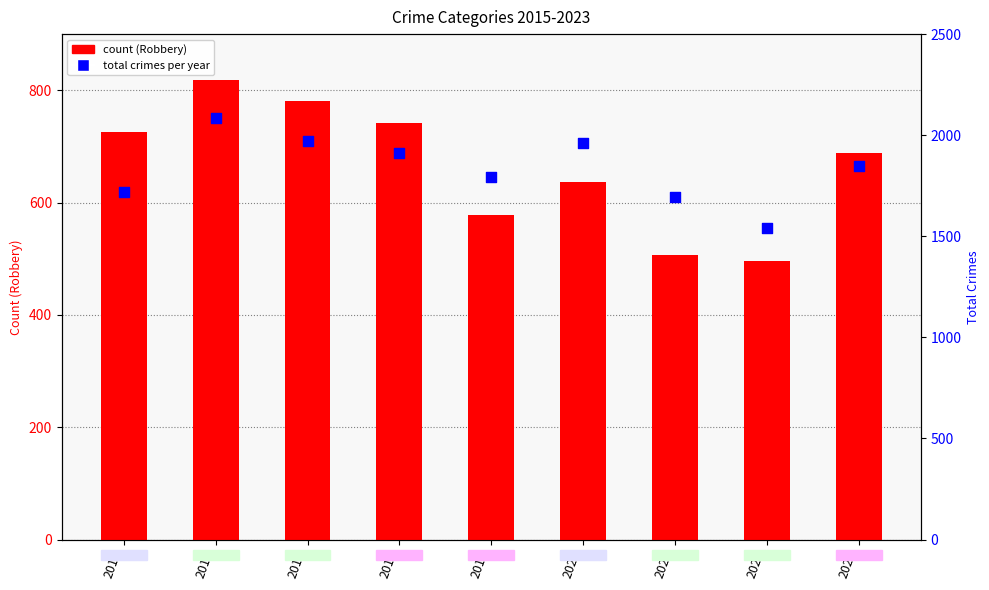

Which series reaches the maximum Y coordinate?

Total crimes per year